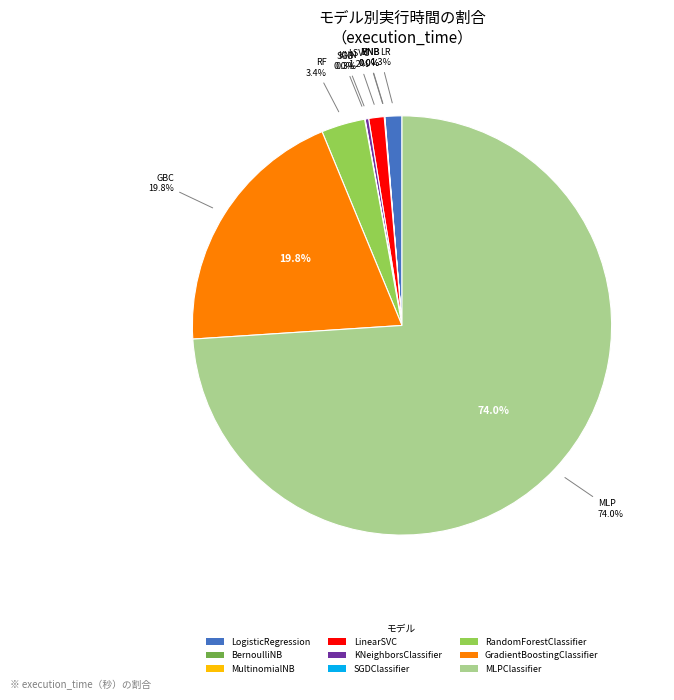

Which slice is the smallest?

MultinomialNB